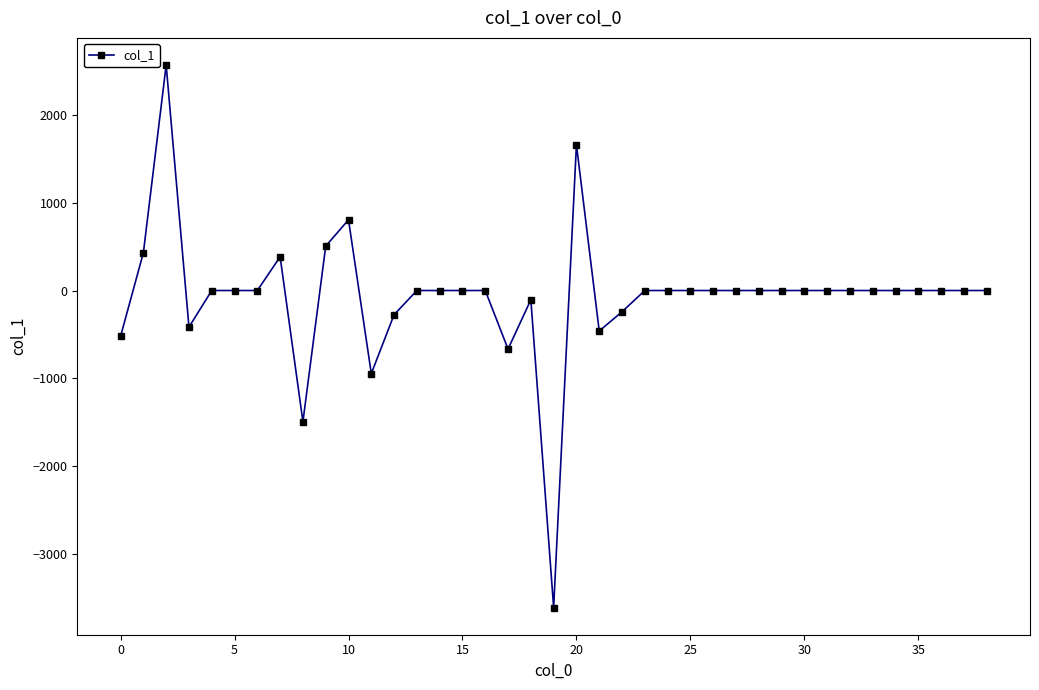

What is the average value?

-61.1